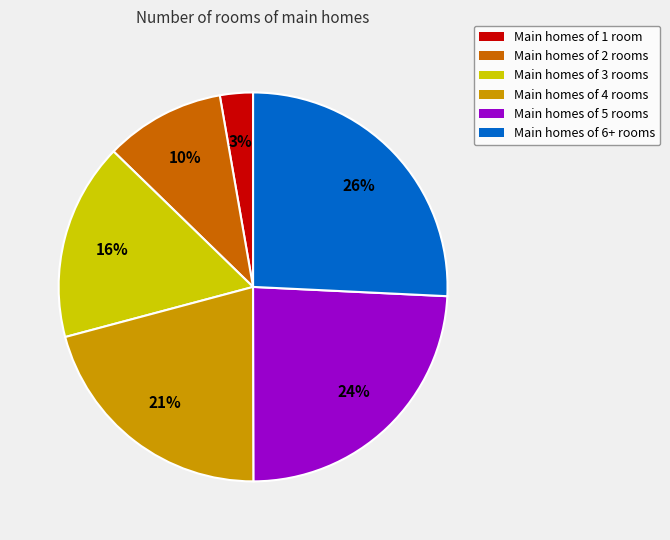

To the nearest percent, what portion does Main homes of 3 rooms represent?

16%